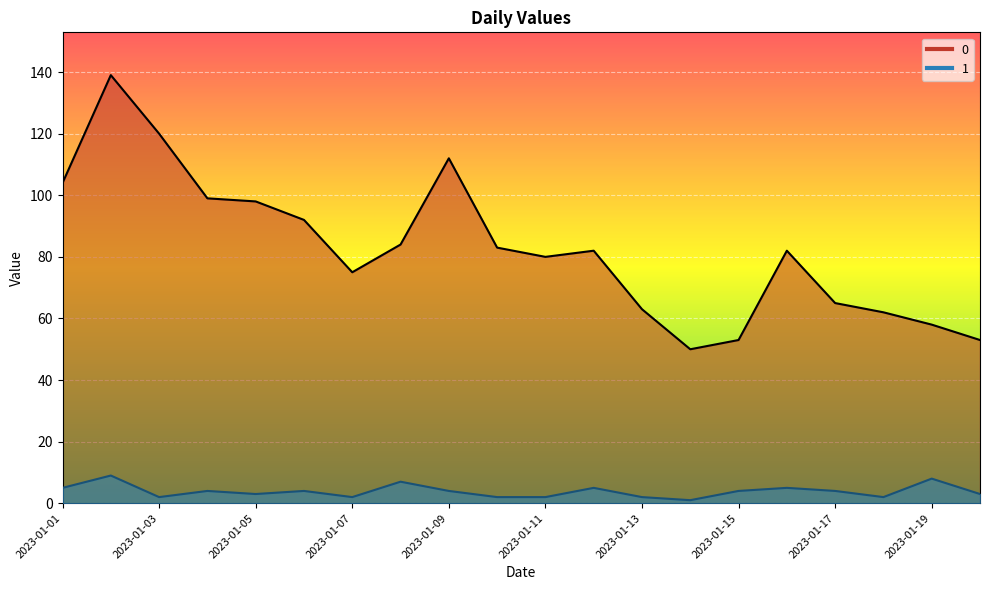

What is the sum of all 1 values?

78